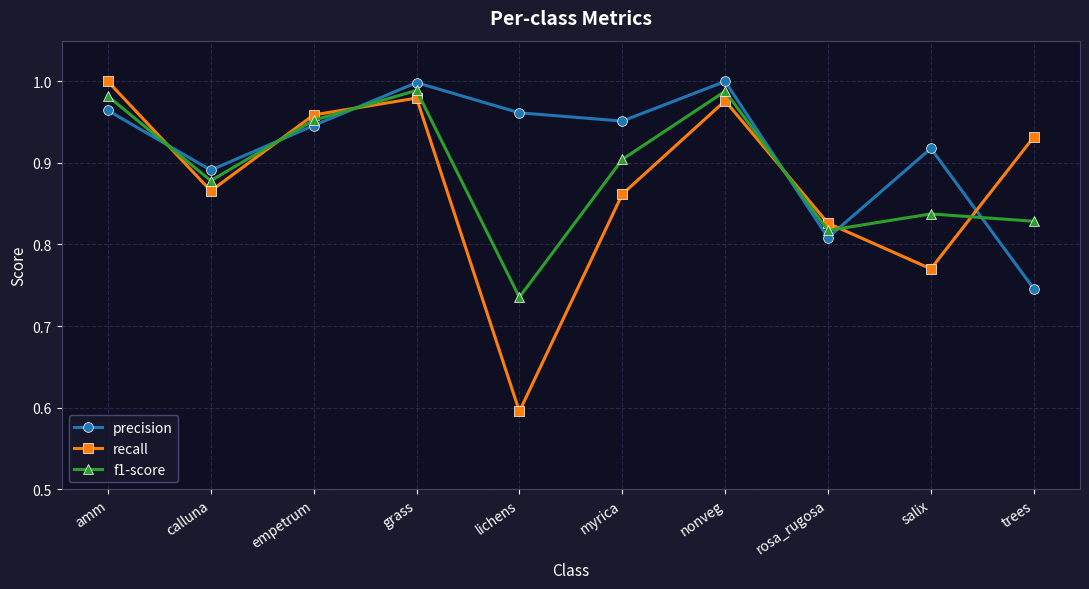

Where do precision and recall first cross each other?

amm and calluna